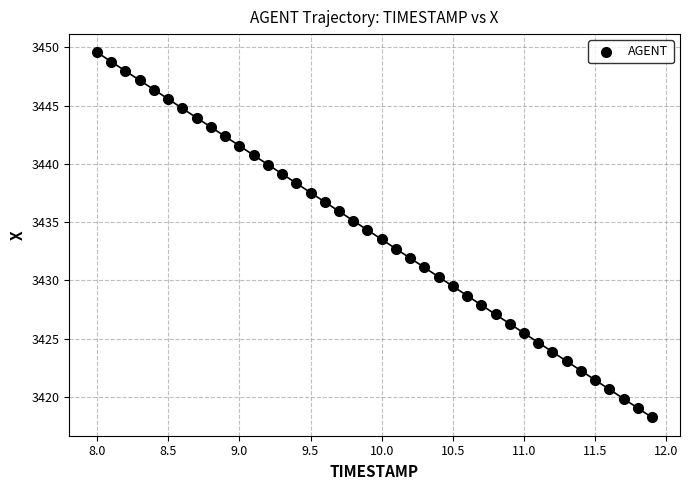

What is the range of X values (max minus min)?

3.9